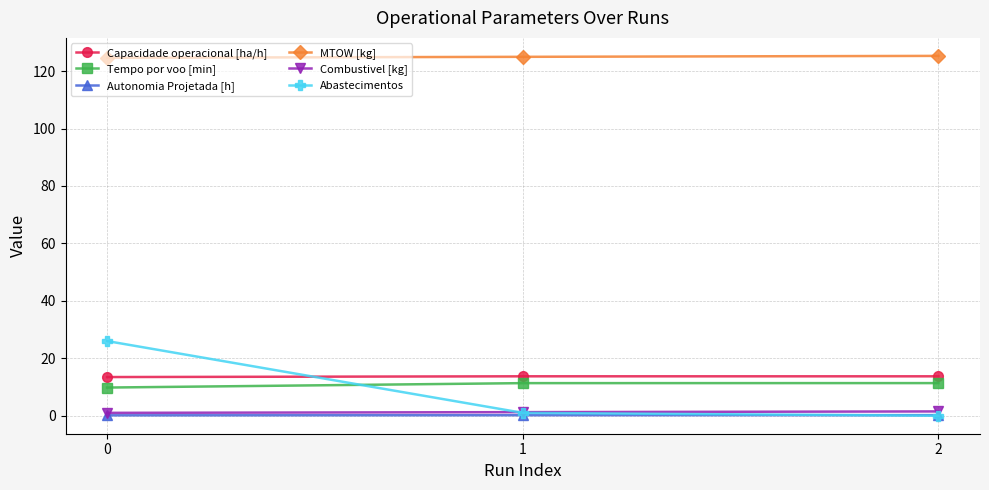

Between 0 and 2, which series saw the biggest shift?

Abastecimentos